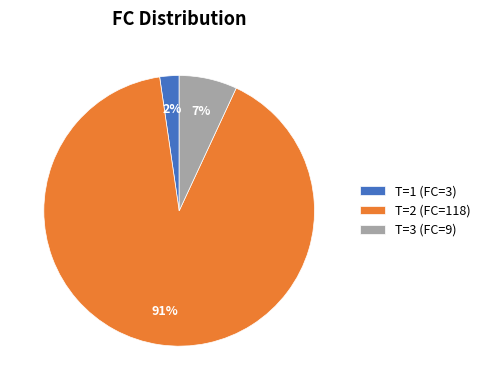

Is there a majority slice in this chart?

Yes